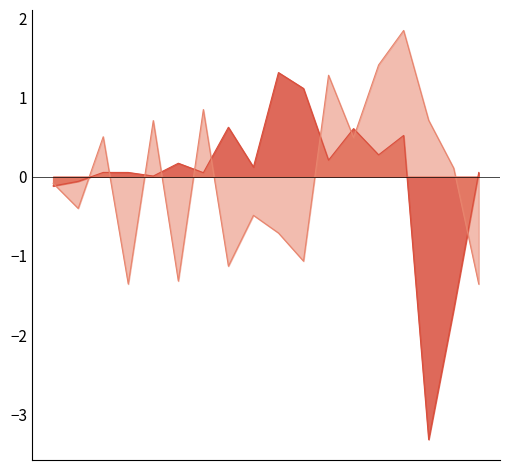

After their last crossing, which series has the higher values: y or x?

x